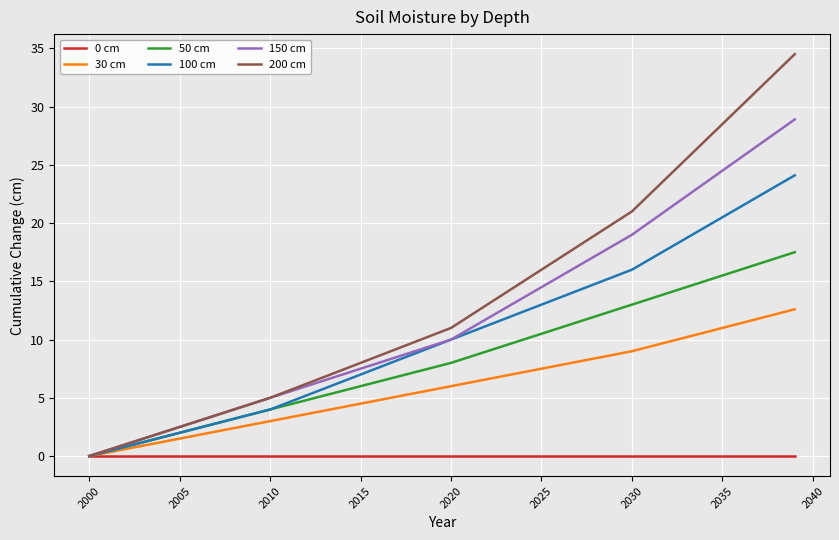

What is the average value of the 150 cm series?

11.9